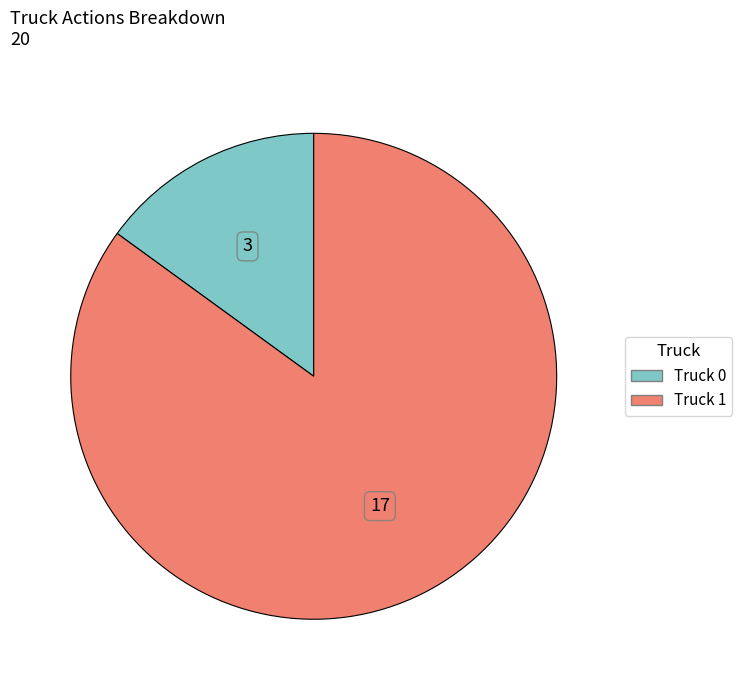

Which category has the smallest portion of the pie?

Truck 0